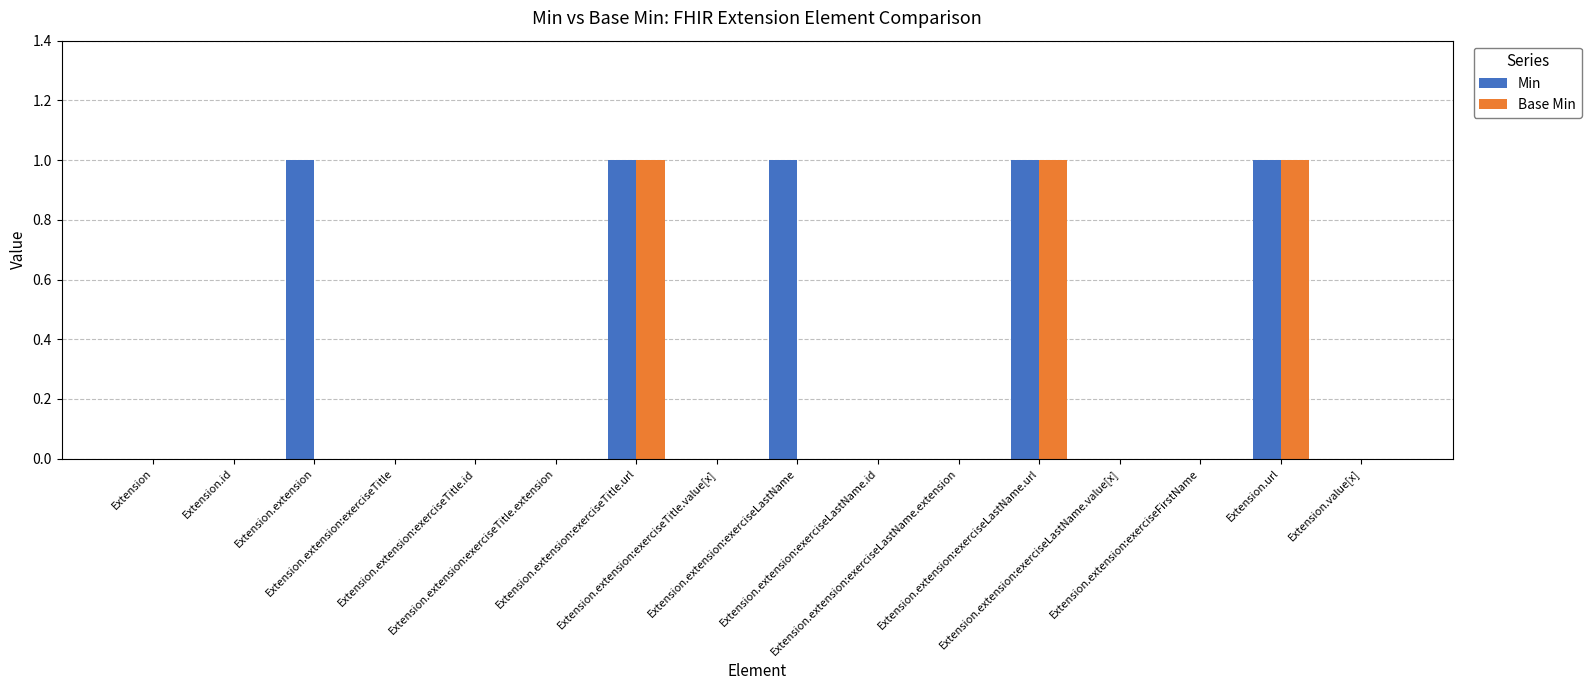

Which series has the largest total across all categories?

Min